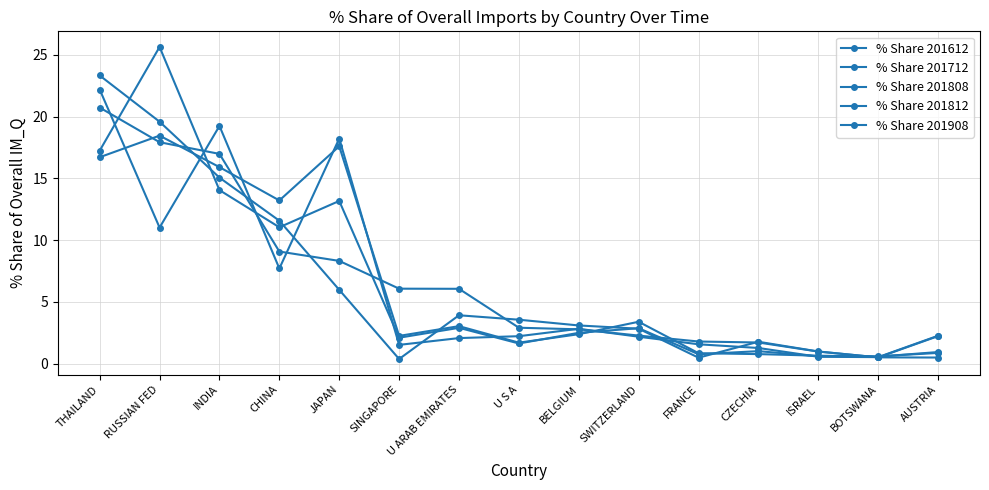

How many data points does each series have?

15